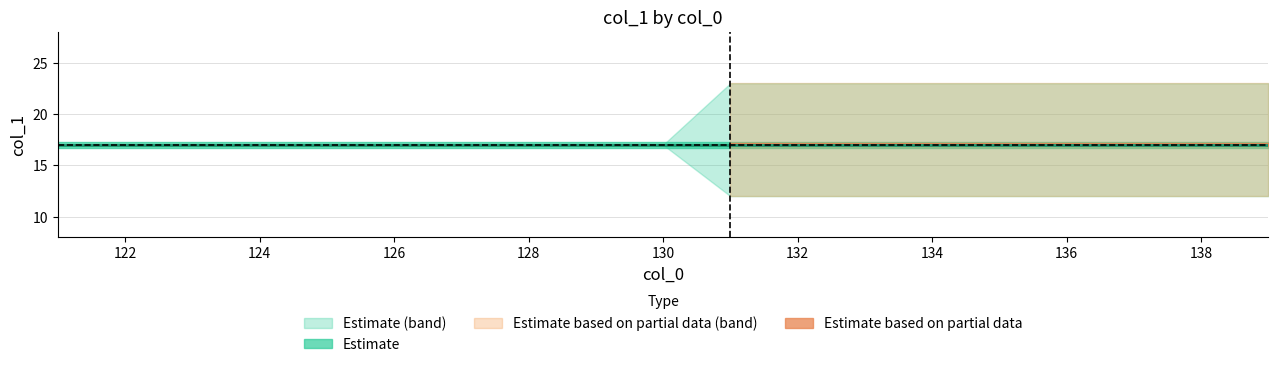

The col_1_min series shows 25 at 121. True or false?

False